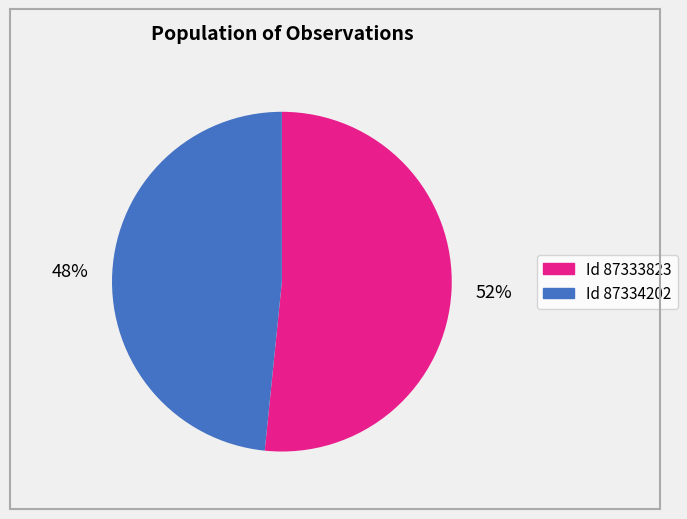

How many slices are in this pie chart?

2